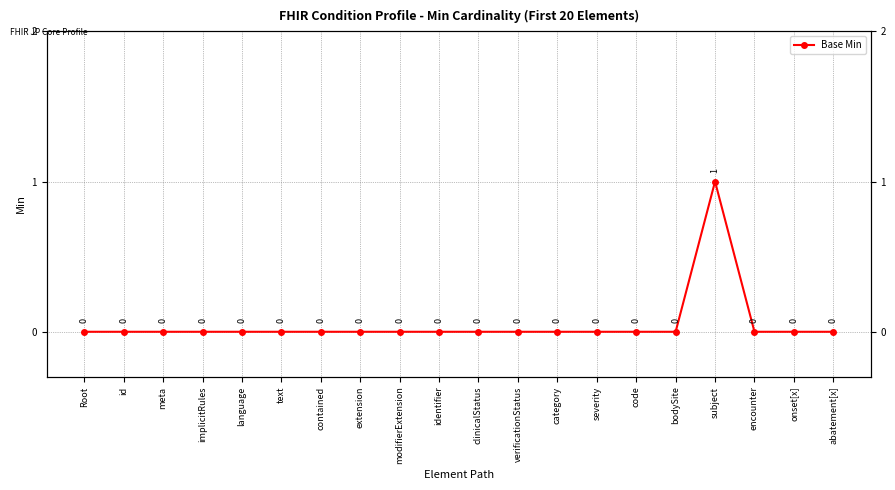

Which category has the lowest value across all series?

Root